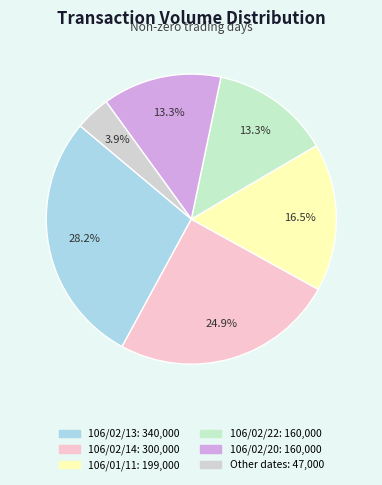

Count the number of slices in the pie.

6